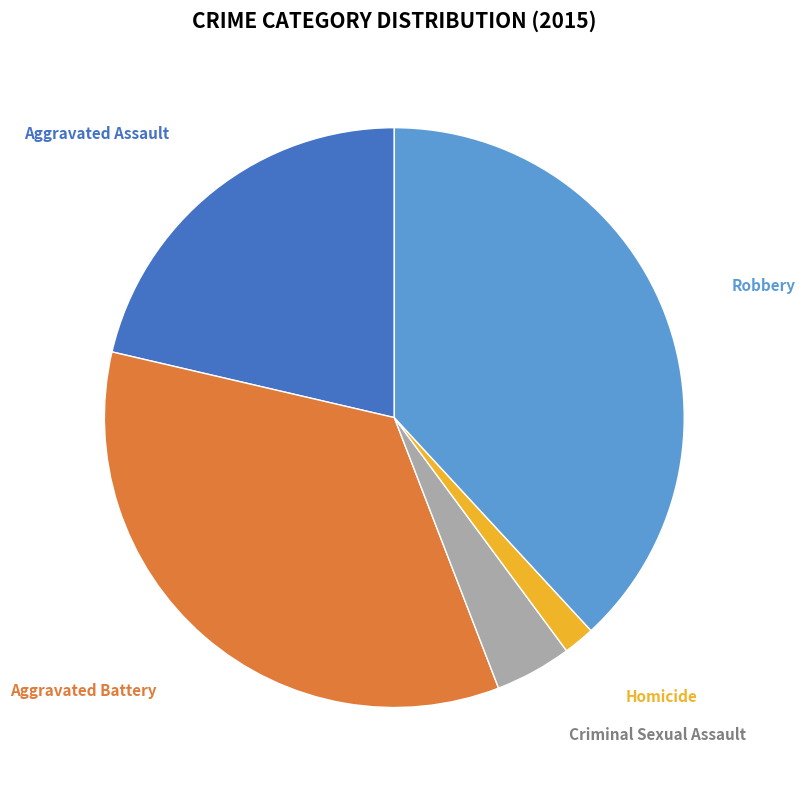

Is the sum of Aggravated Battery and Robbery greater than half?

Yes